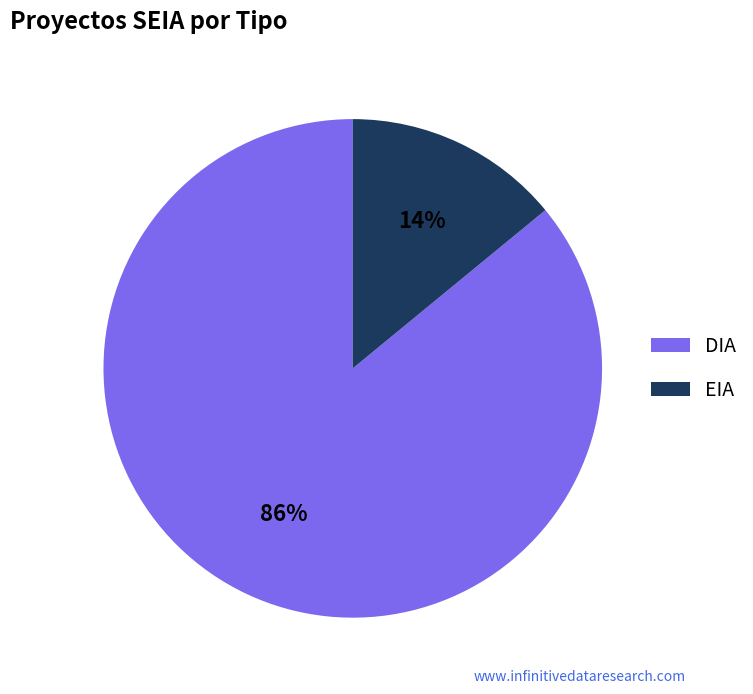

Combined, do EIA and DIA account for over 50%?

Yes